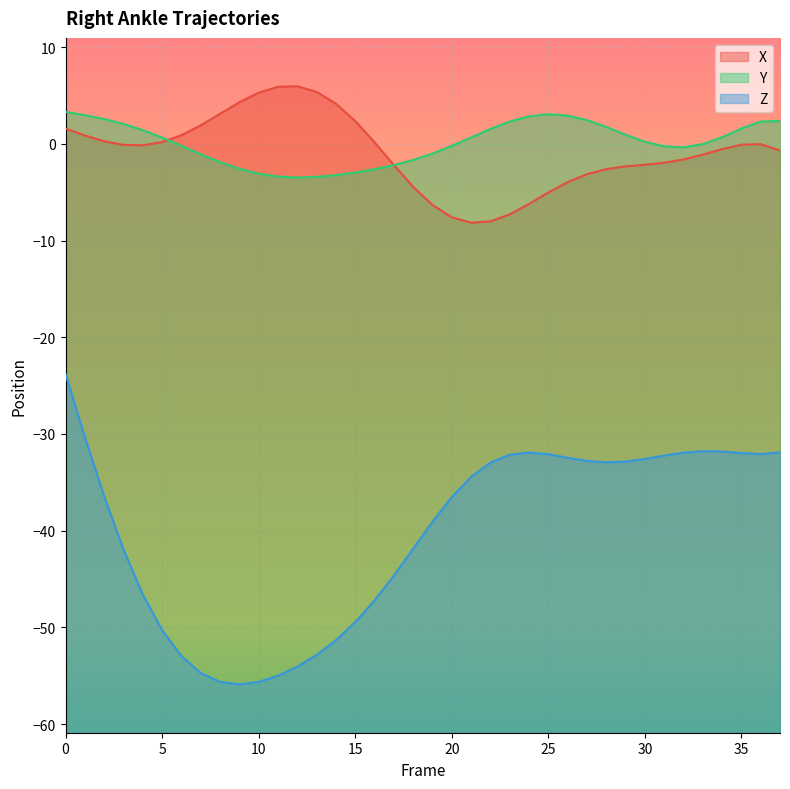

True or false: Z and X cross at least once.

False